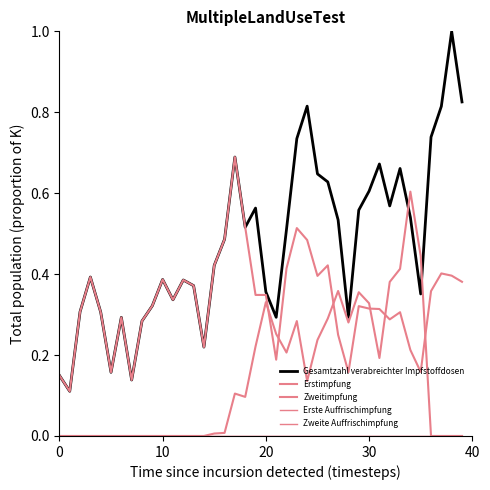

Does the chart display data point markers on the line(s)?

No